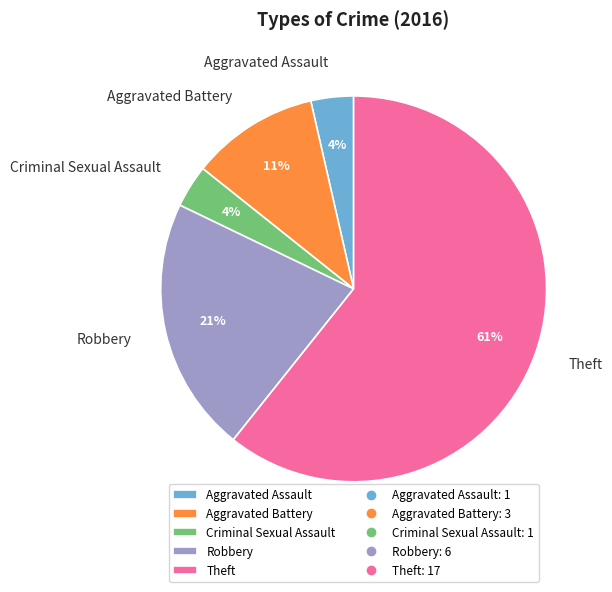

Is there any slice that represents more than half of the pie?

Yes